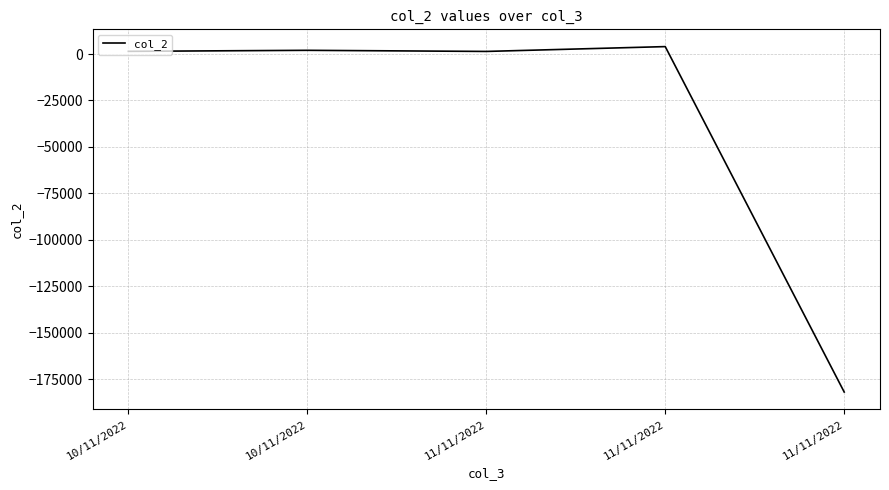

Which category has the highest value across all series?

11/11/2022